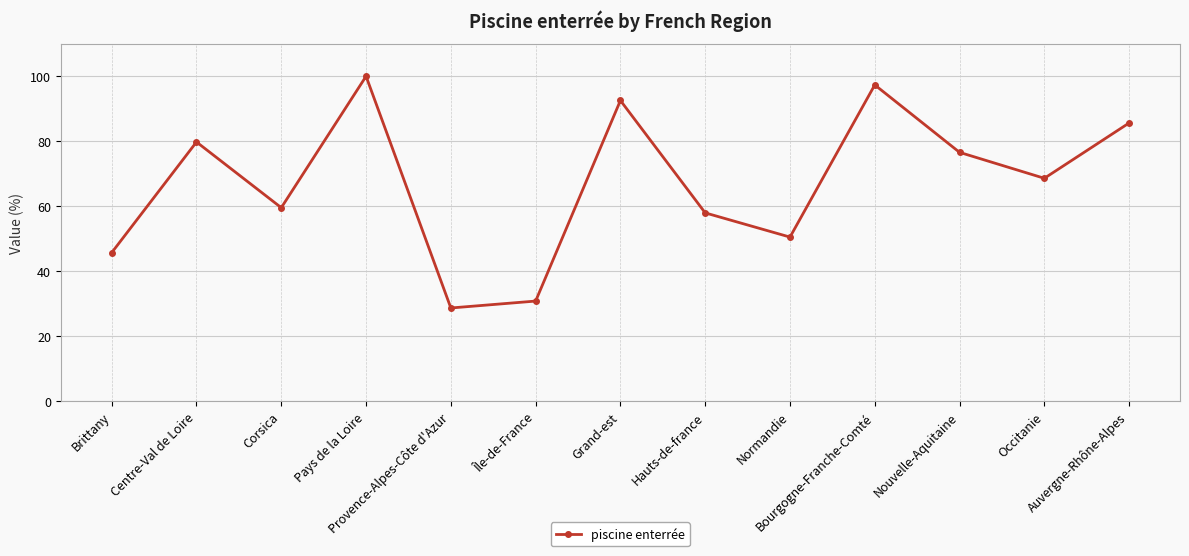

What value does the data have at Provence-Alpes-Côte d'Azur?

28.7